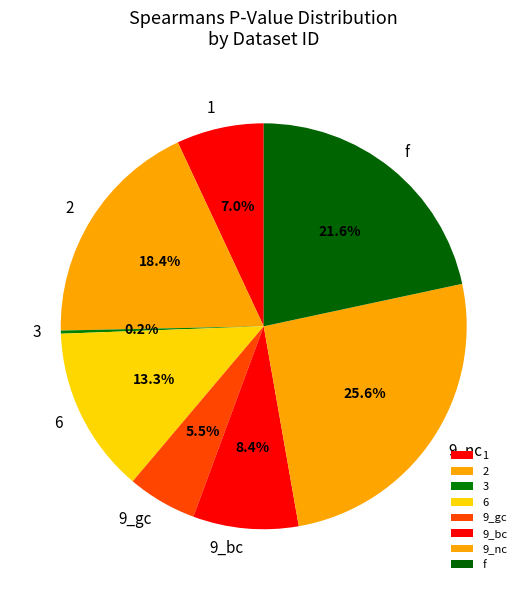

Is 9_gc the majority of the pie?

No